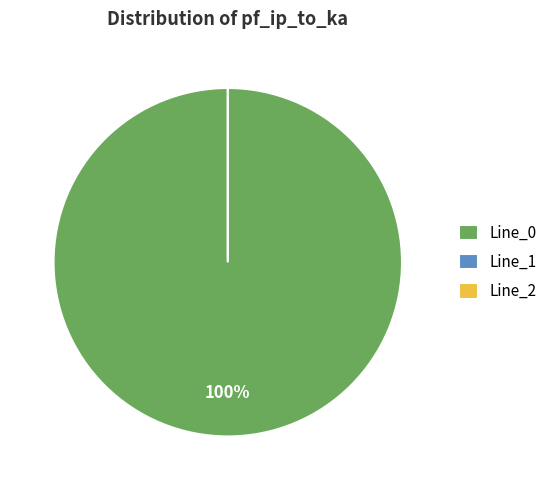

Which slice is the smallest?

Line_2